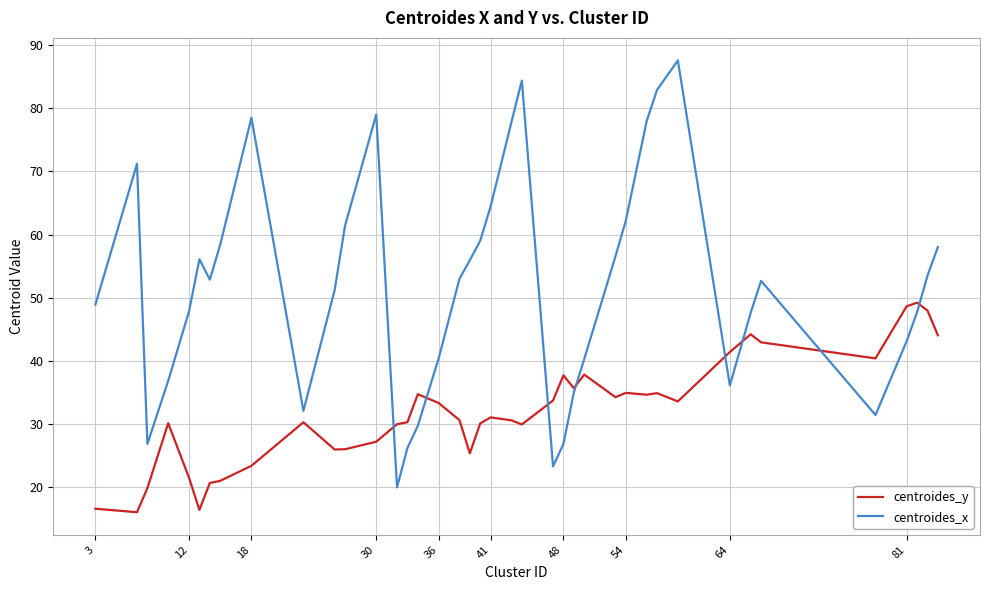

Which series has the largest range (max minus min)?

centroides_x